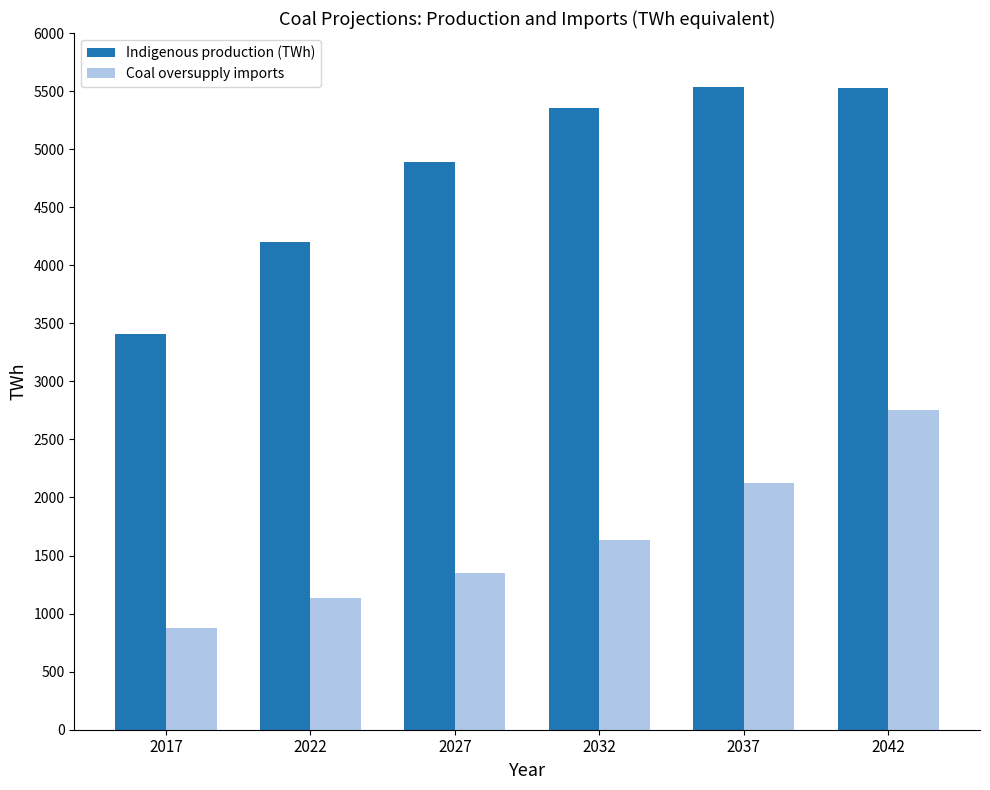

At which label is Indigenous production (TWh) closest to 4473?

2022